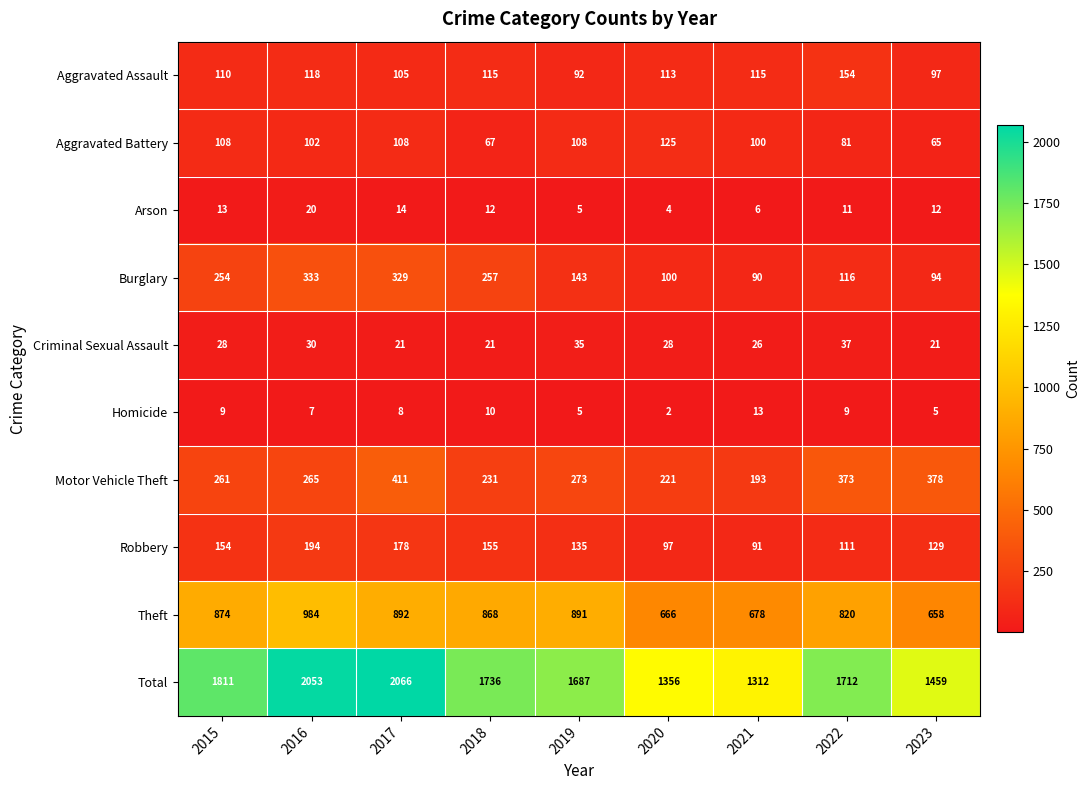

At which label does Aggravated Assault first exceed 113?

2016